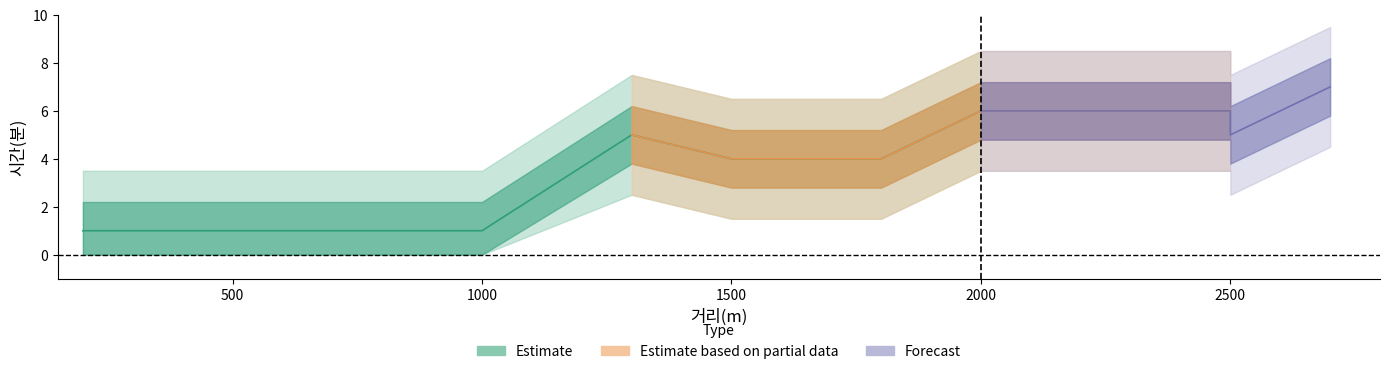

What is the greatest value displayed?

7